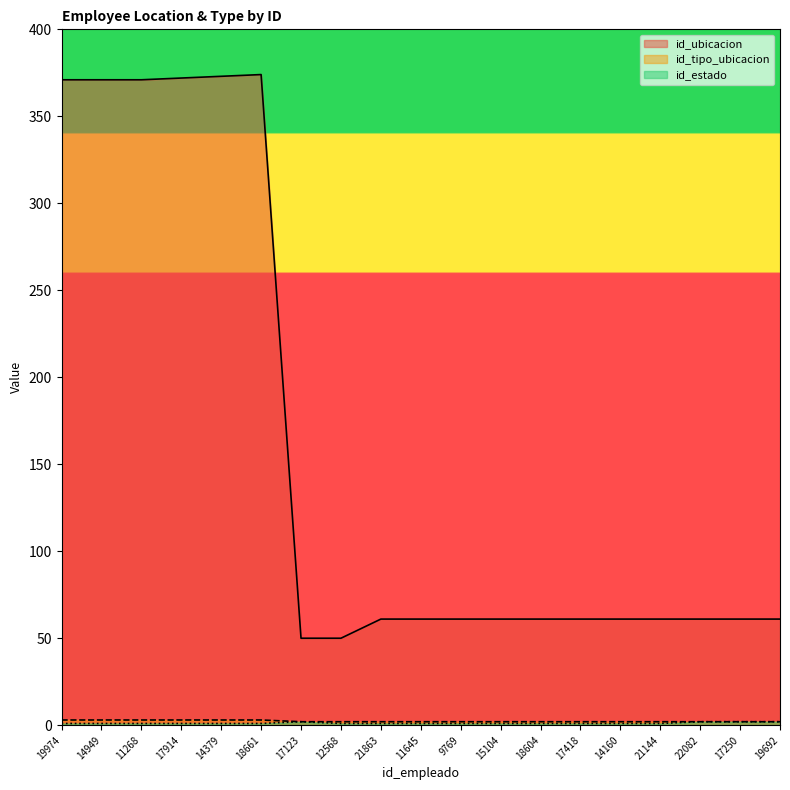

How many lines are shown in the chart?

3